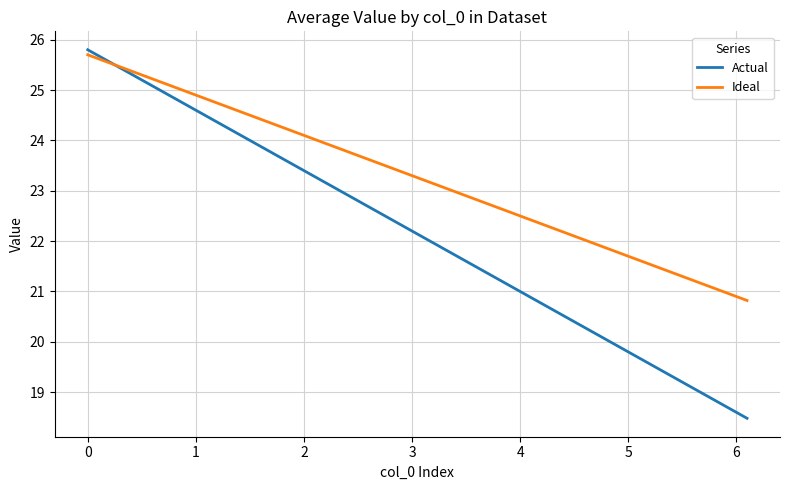

List the series in order of their overall mean, highest first.

Ideal, Actual